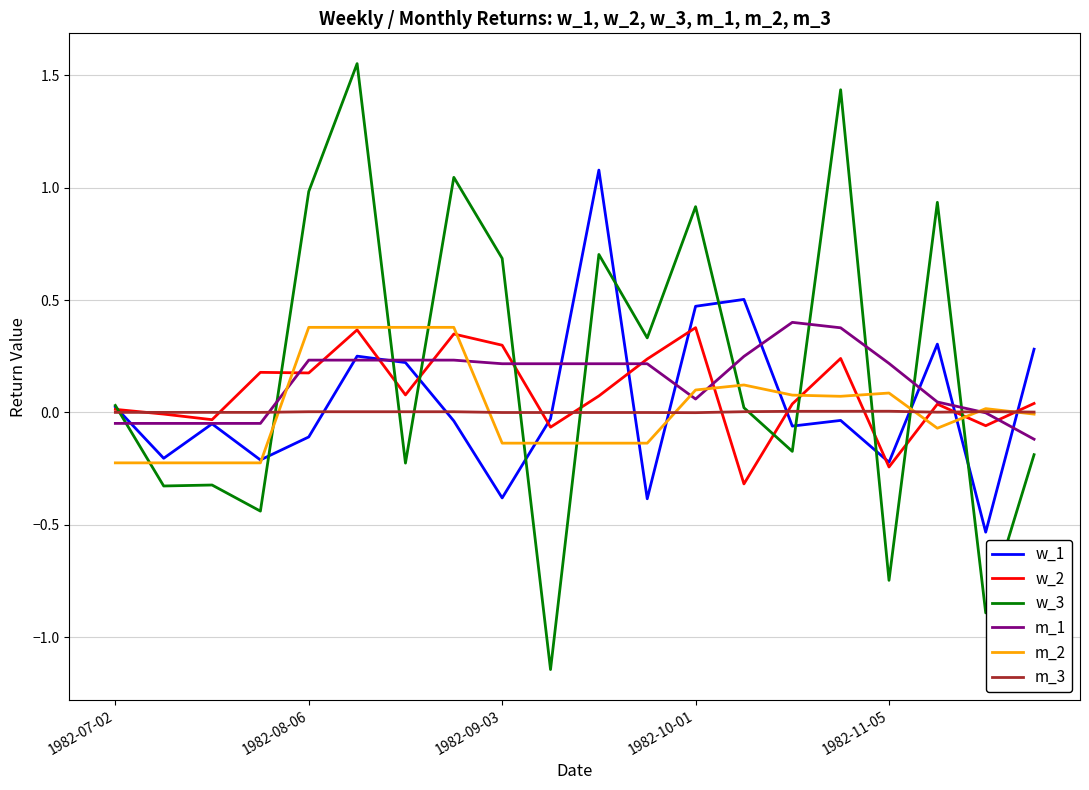

How many negative values does the w_3 series have?

9